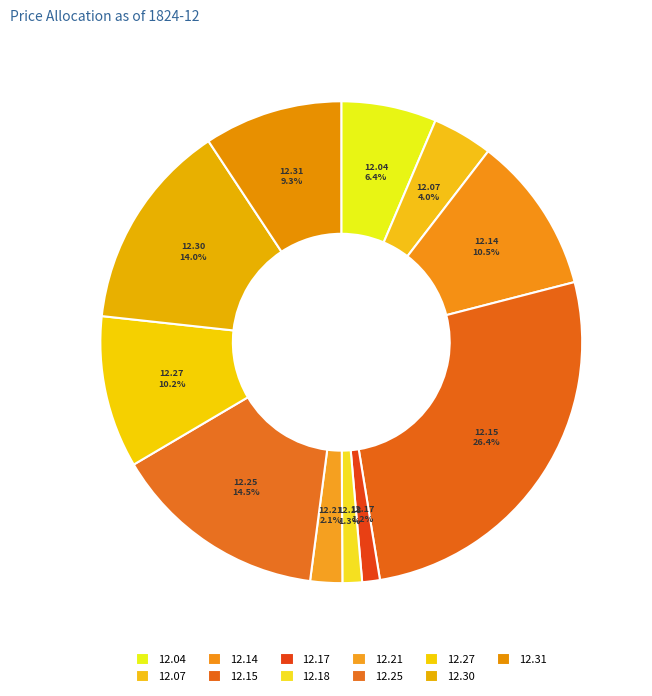

Is there any slice that represents more than half of the pie?

No